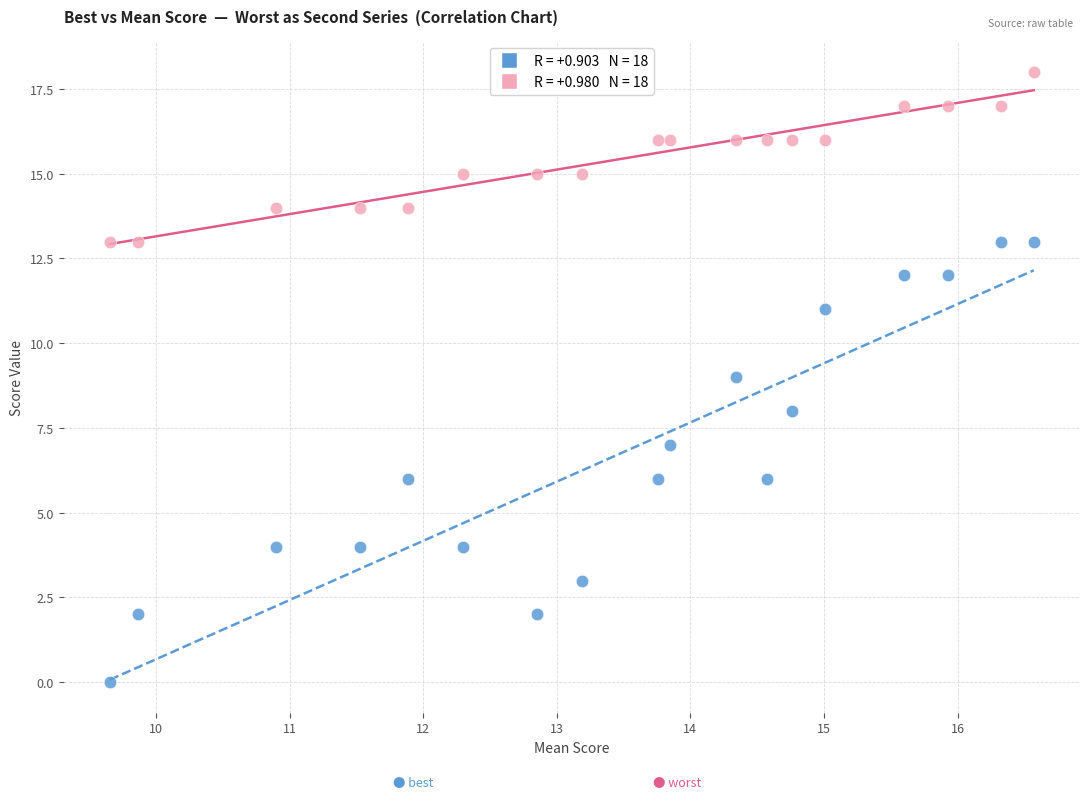

Across all data points, what is the range of Y values (max minus min)?

18